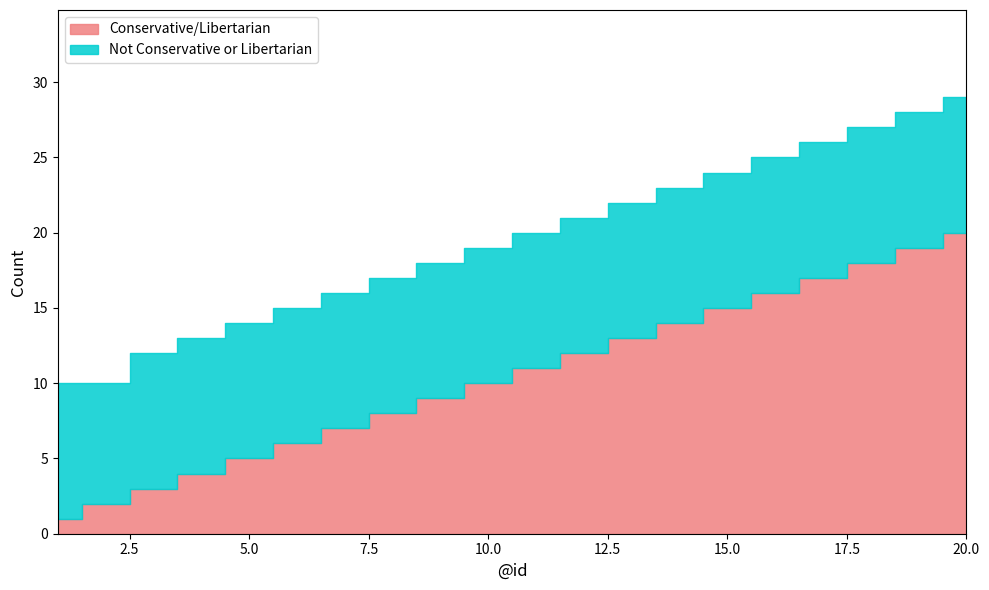

Is the value of Conservative/Libertarian at 17 greater than the value of Not Conservative or Libertarian at 3?

Yes